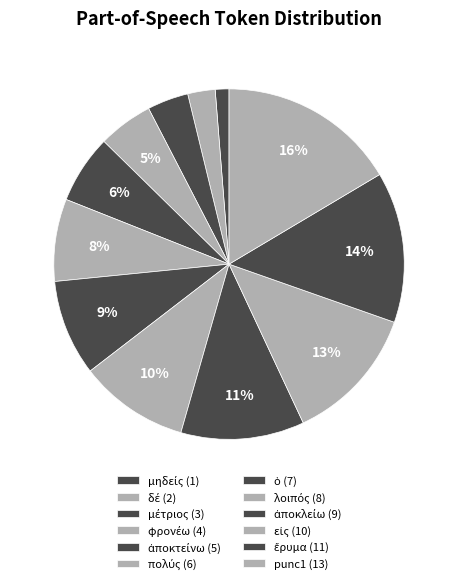

To the nearest percent, what percentage of the pie is ἀποκλείω?

11%